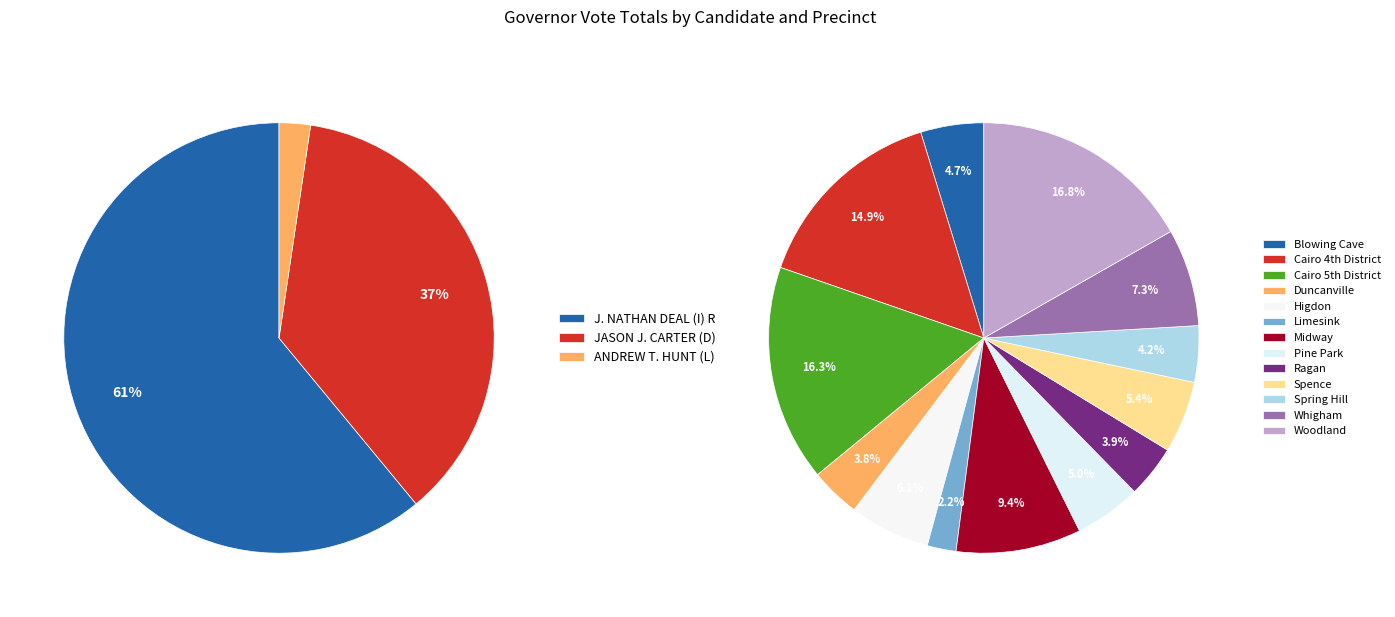

Which slice is the largest?

Woodland